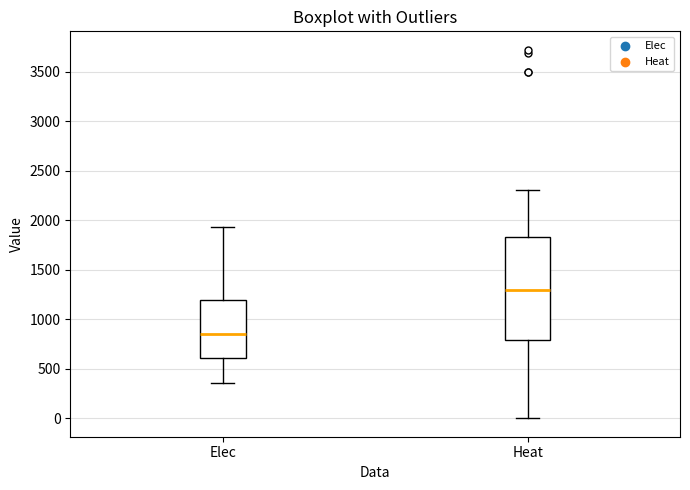

Reading left to right, transcribe this box plot: for each box, give where its median line is, the range the box spans, and where its two whiskers end, as read against the y-axis. The values are not printed on the chart, so give them approximately, as read against the axis.

Elec: median 850, box 600 to 1200, whiskers 350 to 1950
Heat: median 1300, box 800 to 1850, whiskers 0 to 2300